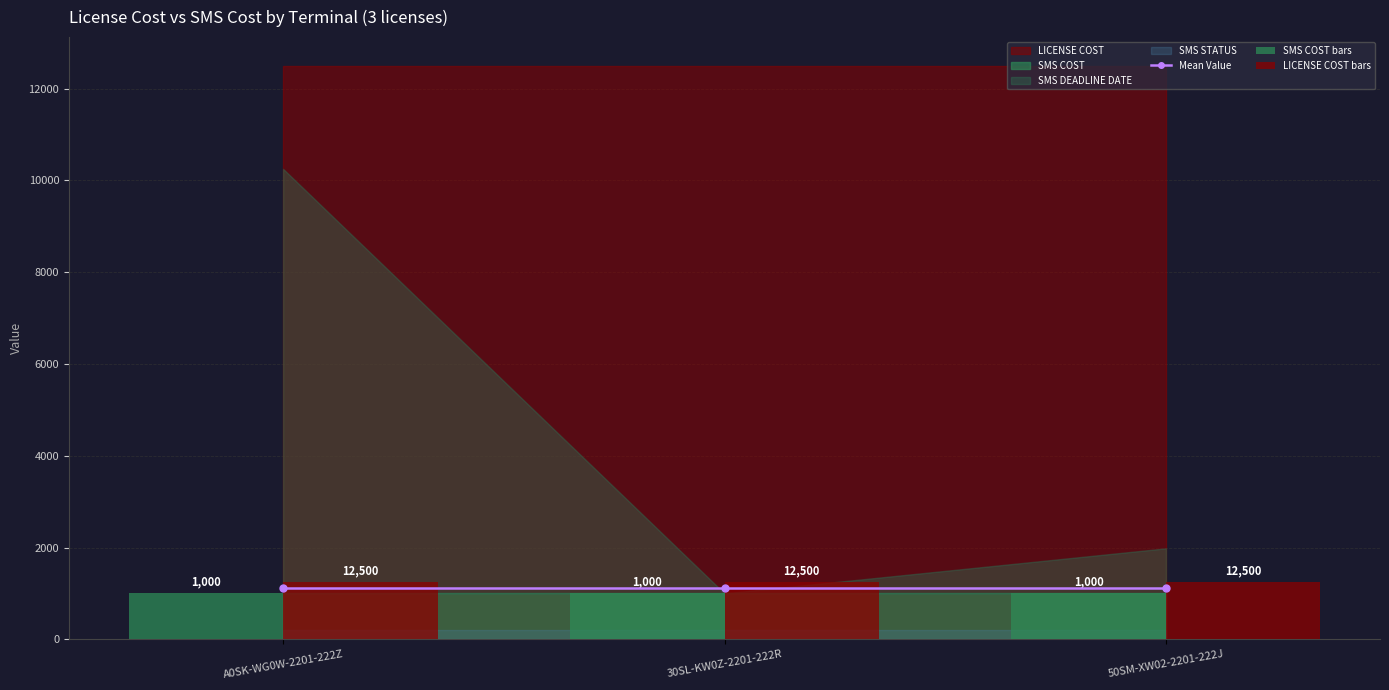

What is the label of the 3rd bar from the left?

50SM-XW02-2201-222J